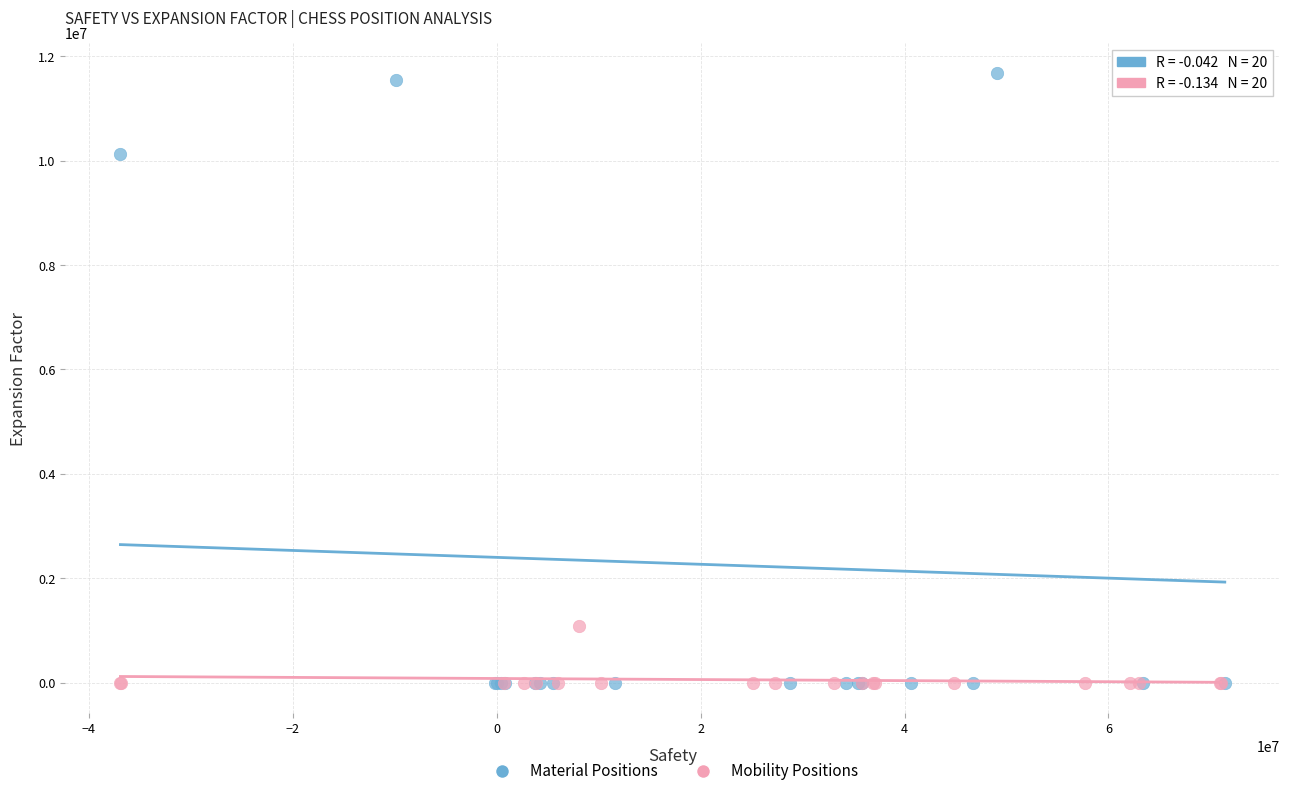

Which series reaches the maximum Y coordinate?

Material Positions